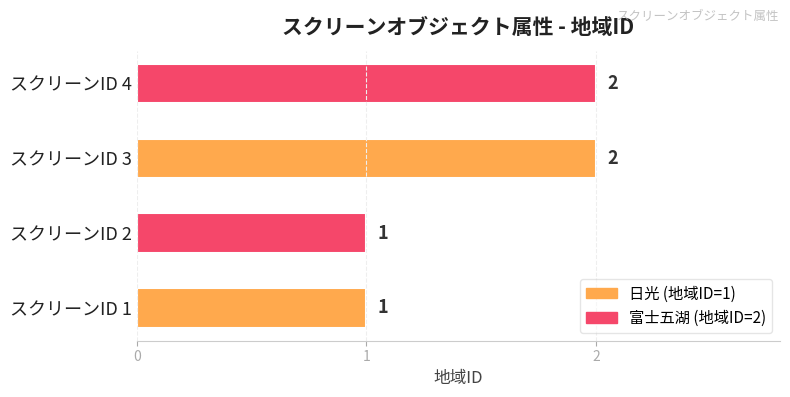

Count the number of data series in this chart.

1